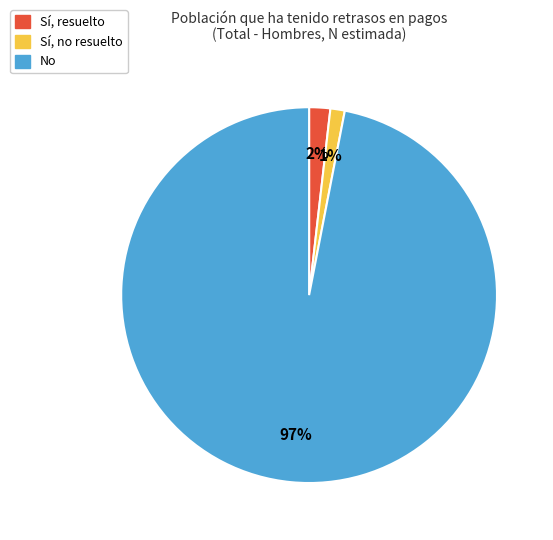

To the nearest percent, what is the difference between the Sí, no resuelto and Sí, resuelto slice percentages?

1%